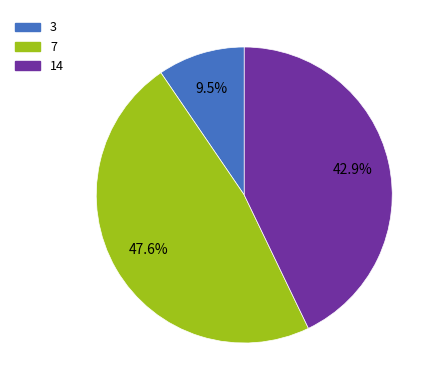

How many segments does this pie chart have?

3